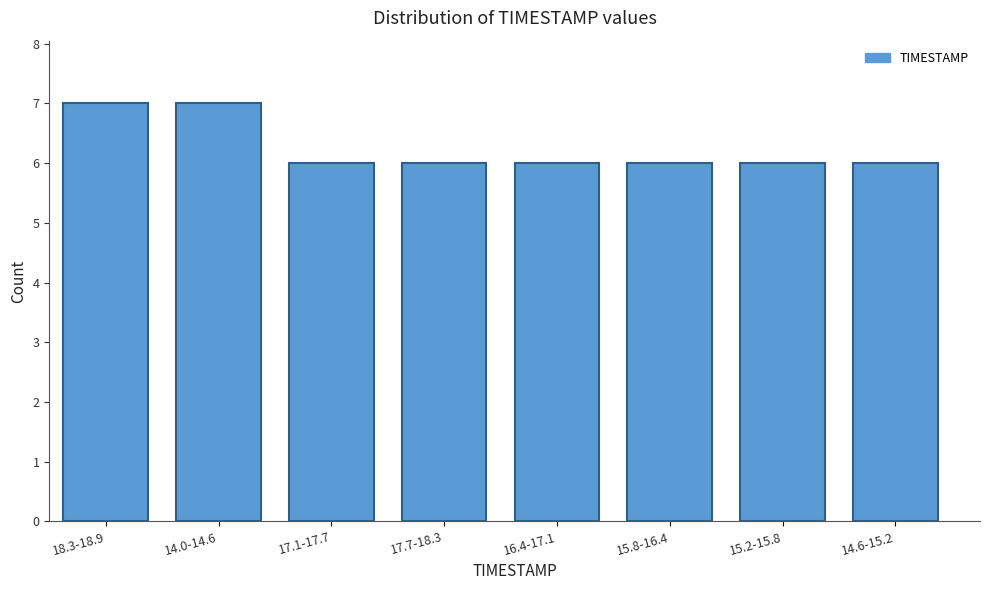

Reading left to right, what are all the values shown in this chart?

18.3-18.9=7	14.0-14.6=7	17.1-17.7=6	17.7-18.3=6	16.4-17.1=6	15.8-16.4=6	15.2-15.8=6	14.6-15.2=6